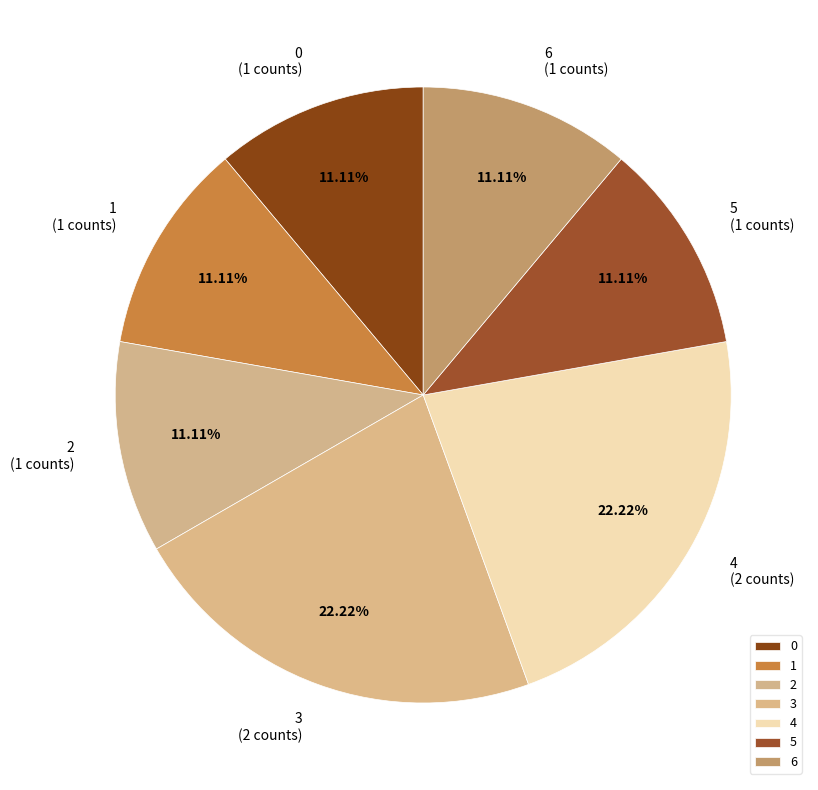

To the nearest percent, what is the combined percentage of 6 and 5?

22%